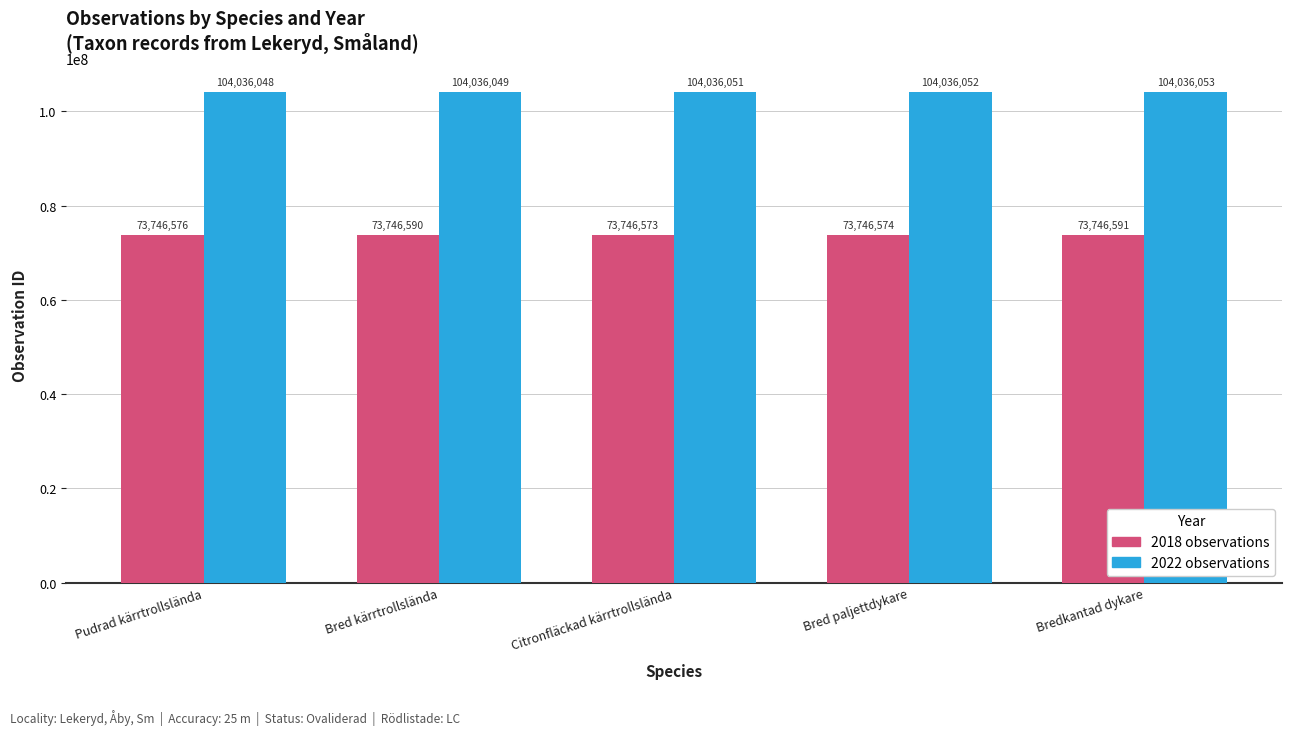

What is the difference between the highest and lowest values at Bred paljettdykare?

30289478